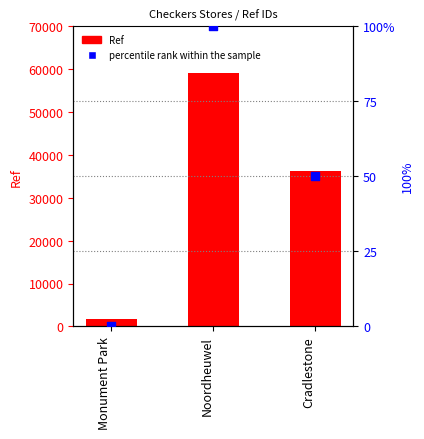

What is the total value across all series at Cradlestone?

36194